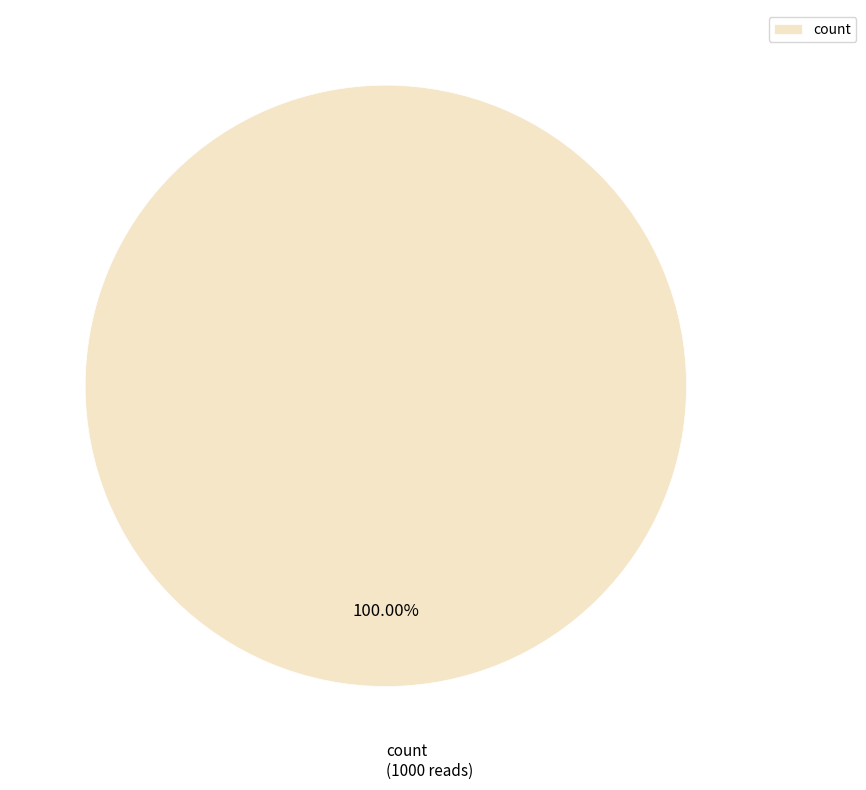

Is count the majority of the pie?

Yes